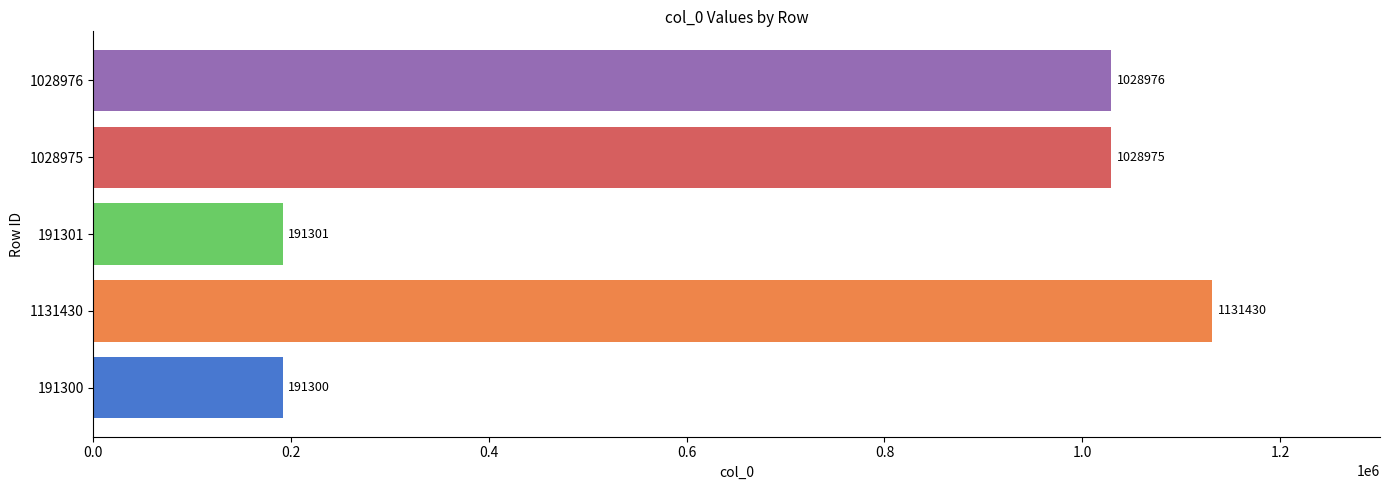

At which label is the value closest to 661365?

1028975